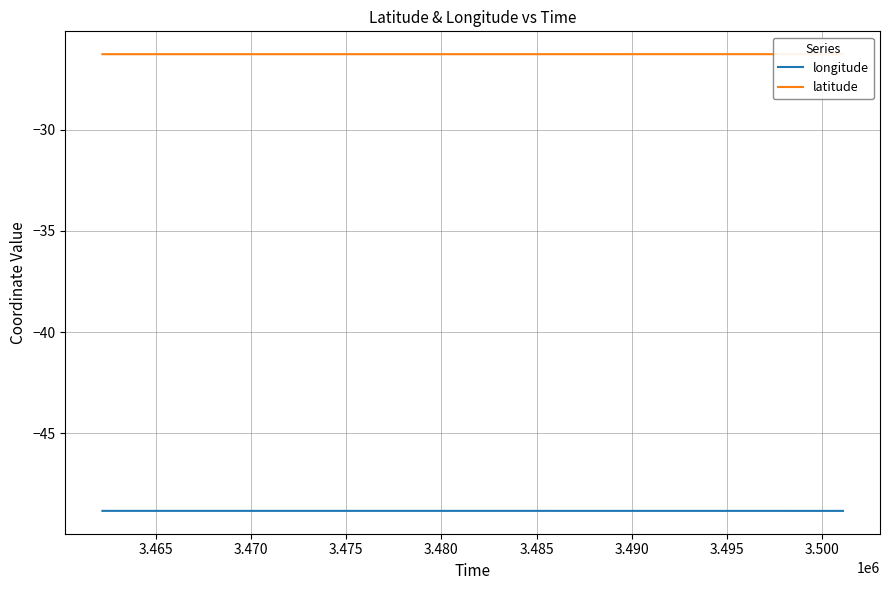

Is it true that longitude equals -34.1 at 18?

False